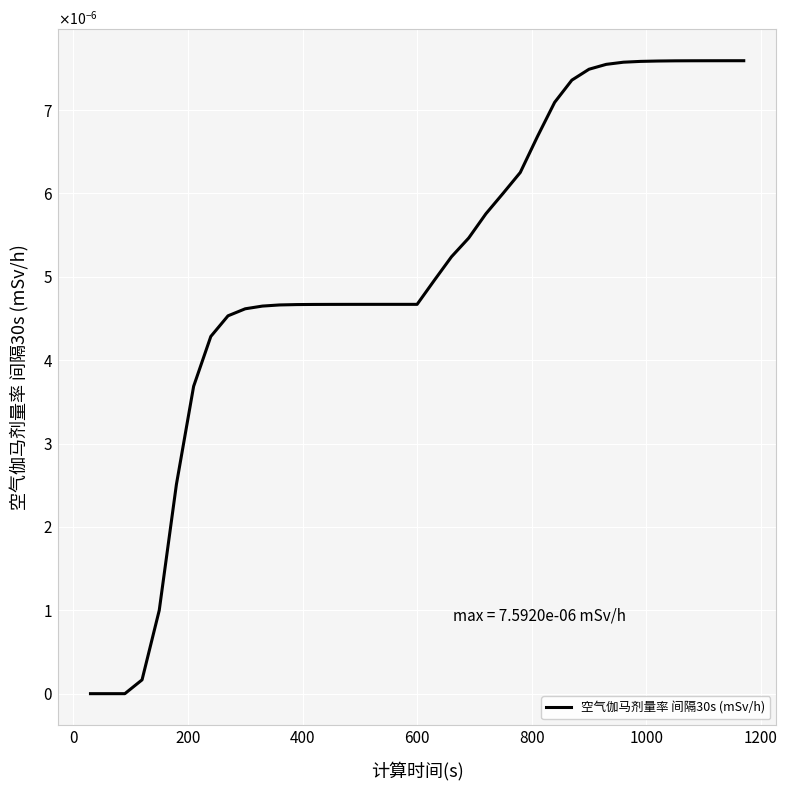

Does the chart have visible grid lines?

Yes